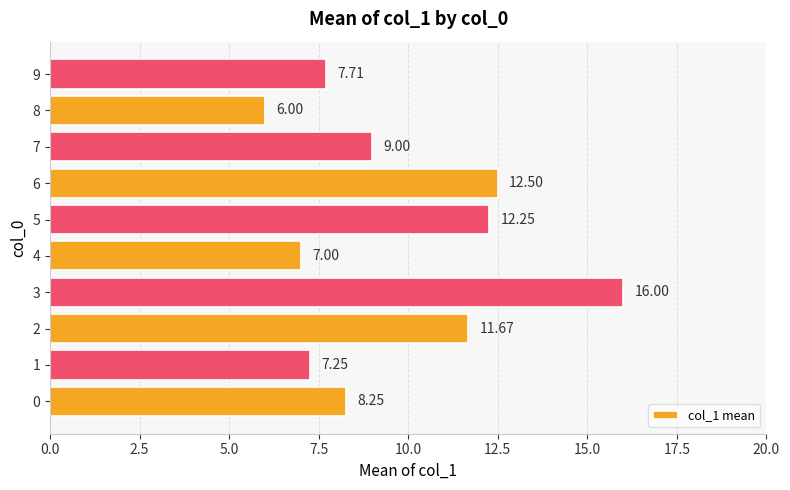

Rank the categories by value from highest to lowest.

3, 6, 5, 2, 7, 0, 9, 1, 4, 8